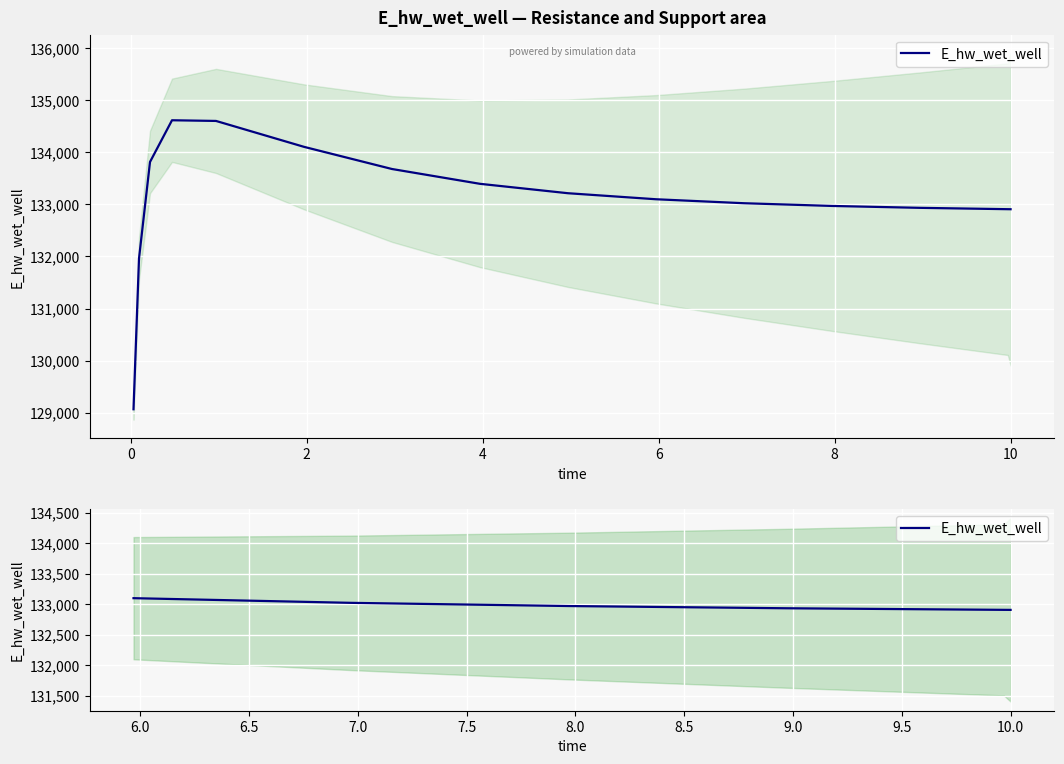

How many lines are shown in the chart?

1